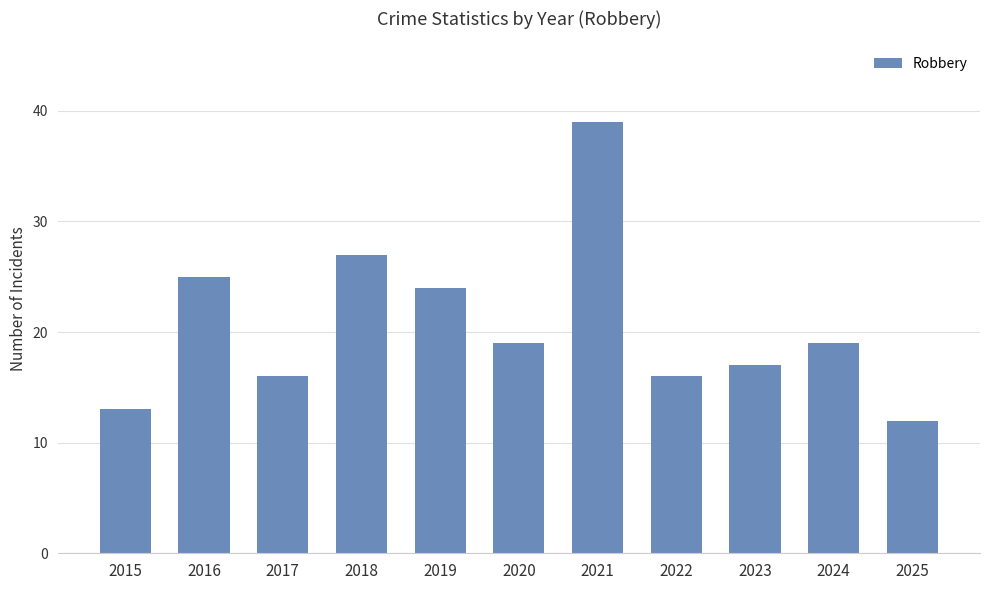

What is the ratio of the value at 2018 to the value at 2015?

2.1